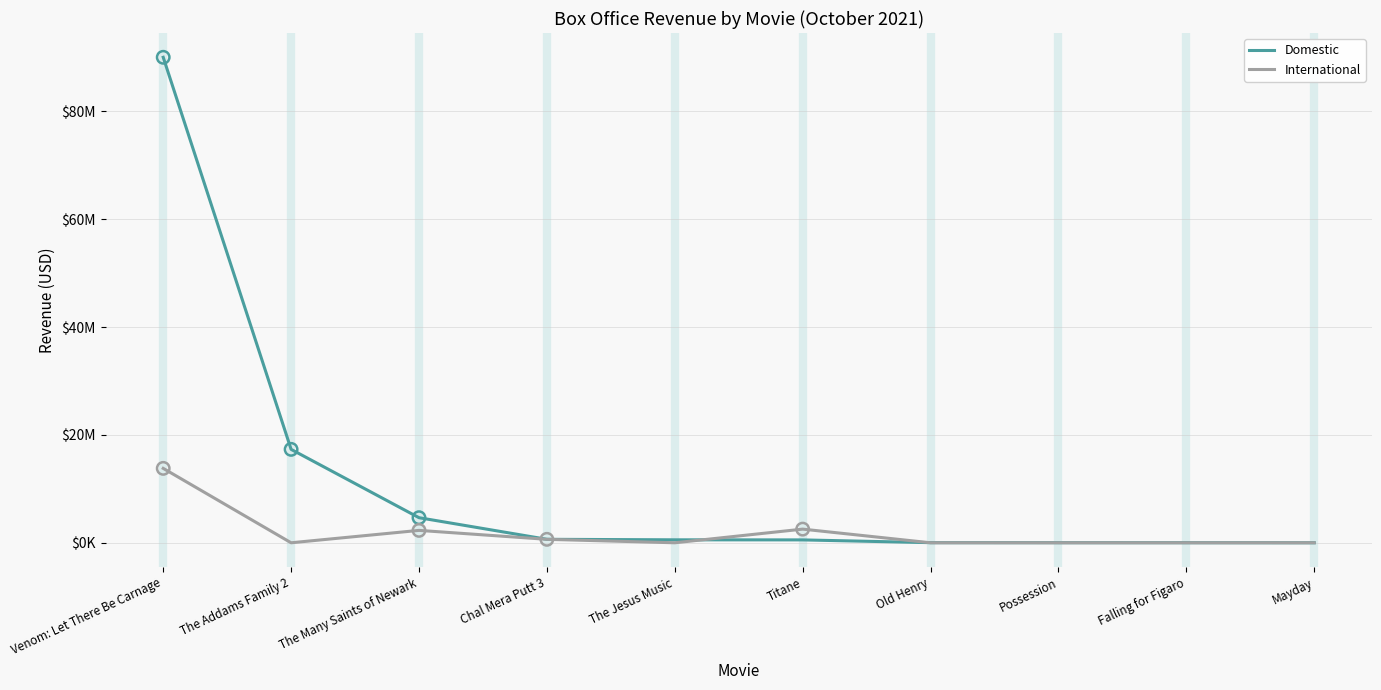

Which series has the largest total across all categories?

Domestic